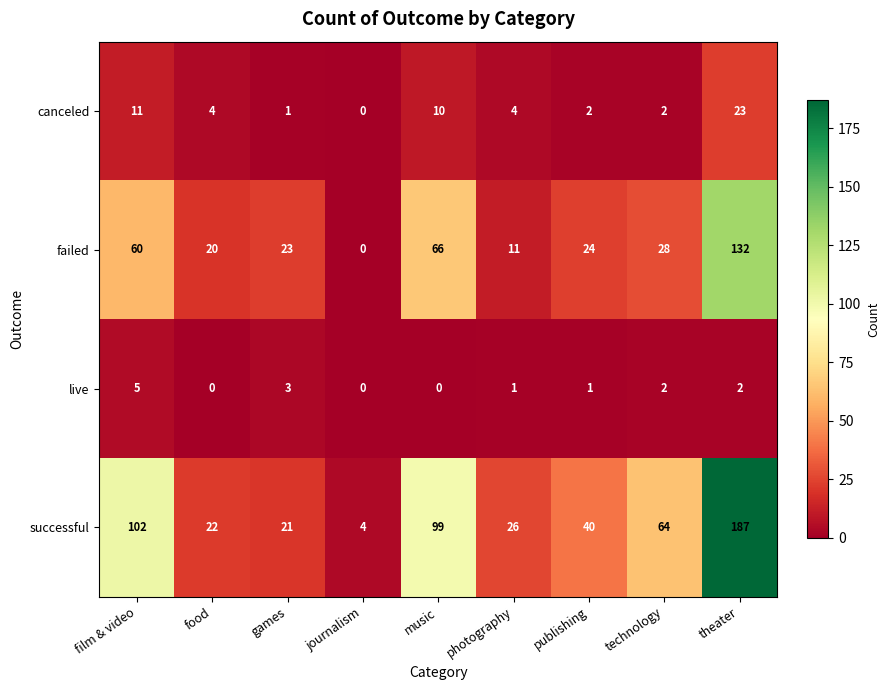

The value of live at theater is 1. True or false?

False